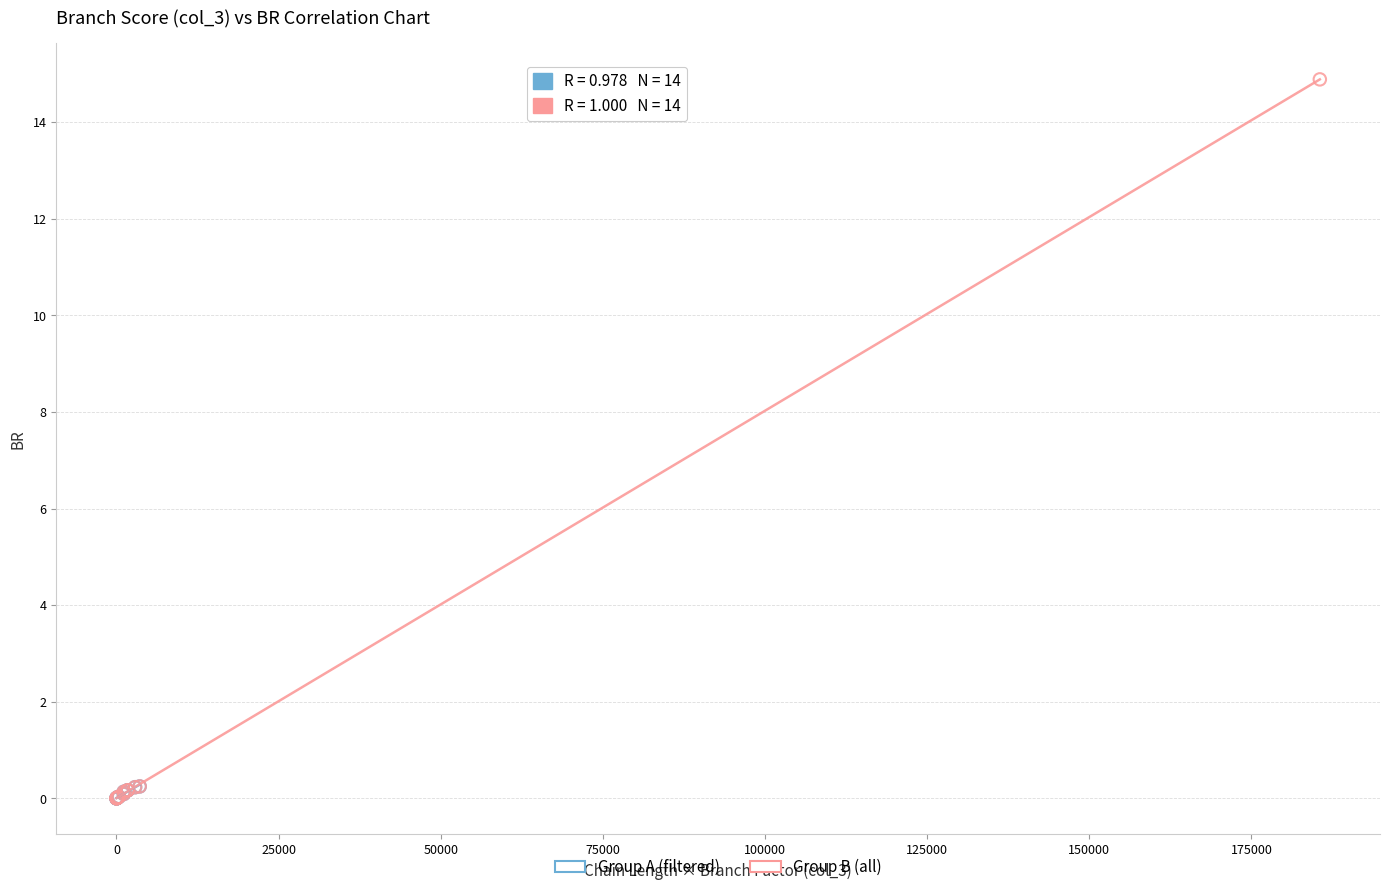

Which series has the largest Y range (max minus min)?

Group B (all)